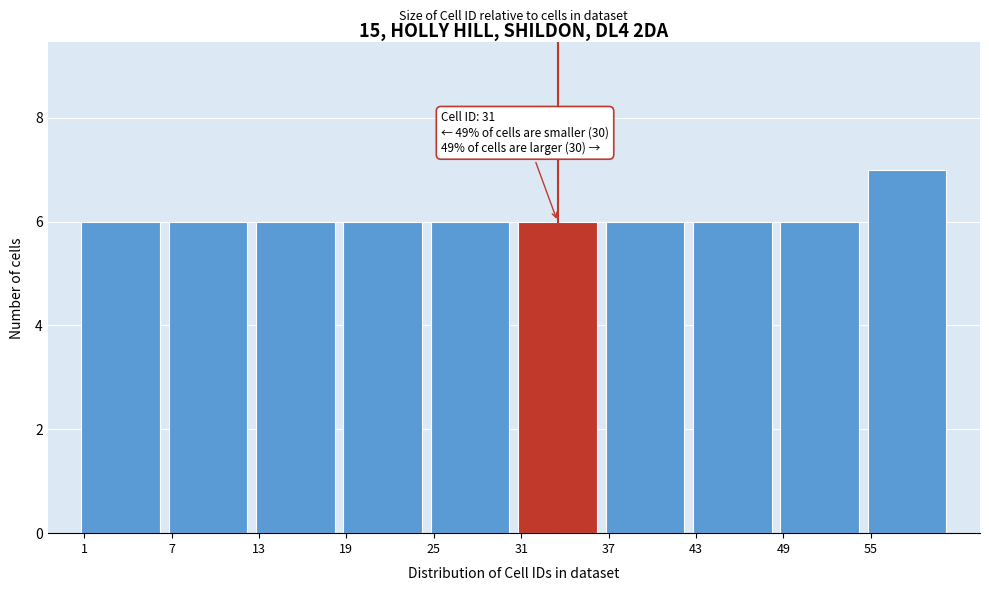

Over which range of the x-axis is the bar tallest?

55 to 61